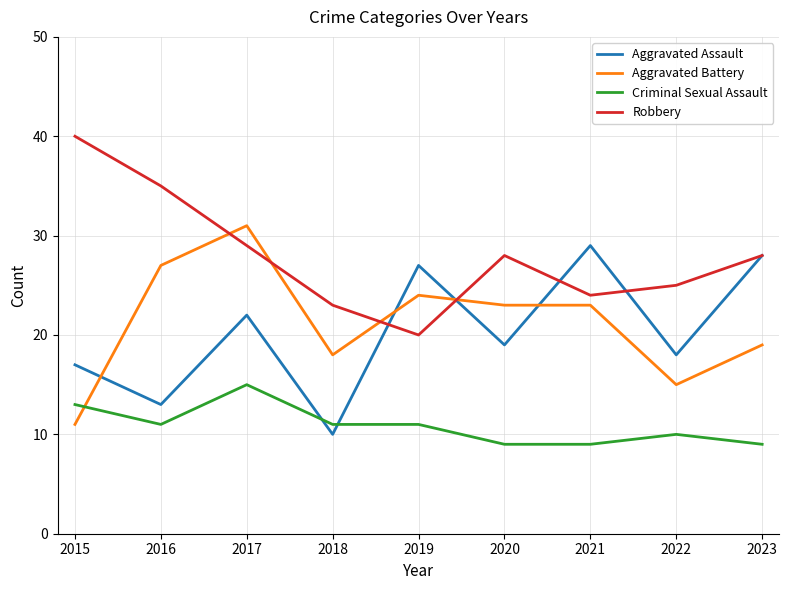

At which label does Criminal Sexual Assault first exceed 11?

2015